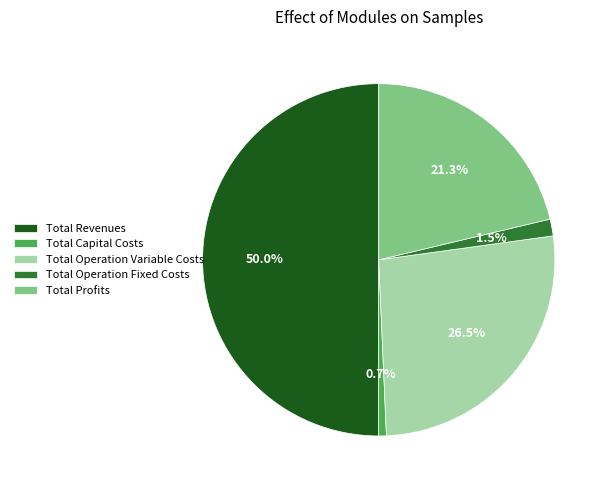

To the nearest percent, what is the difference between the Total Operation Fixed Costs and Total Operation Variable Costs slice percentages?

25%